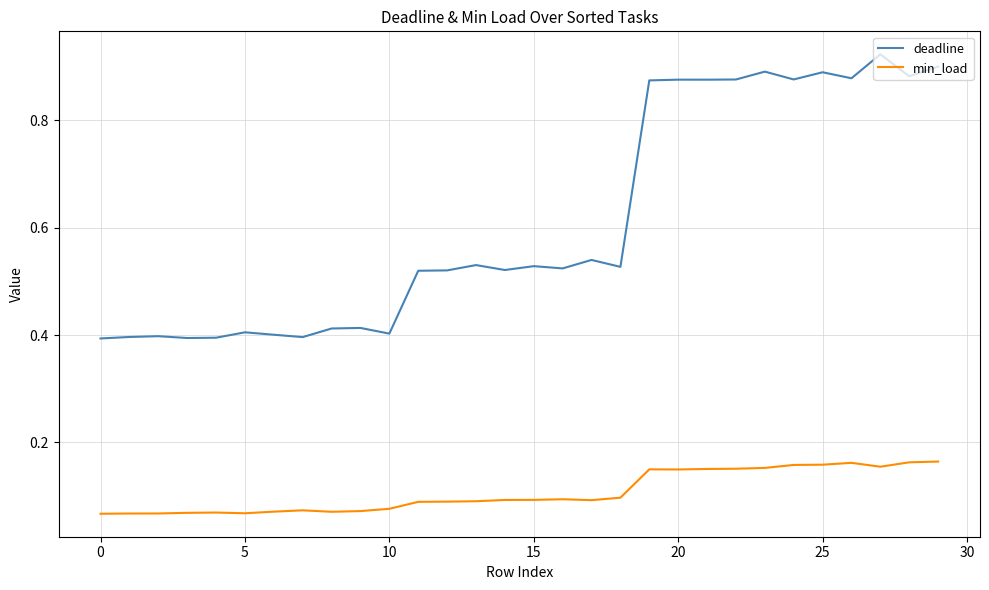

List the series in order of their overall mean, highest first.

deadline, min_load